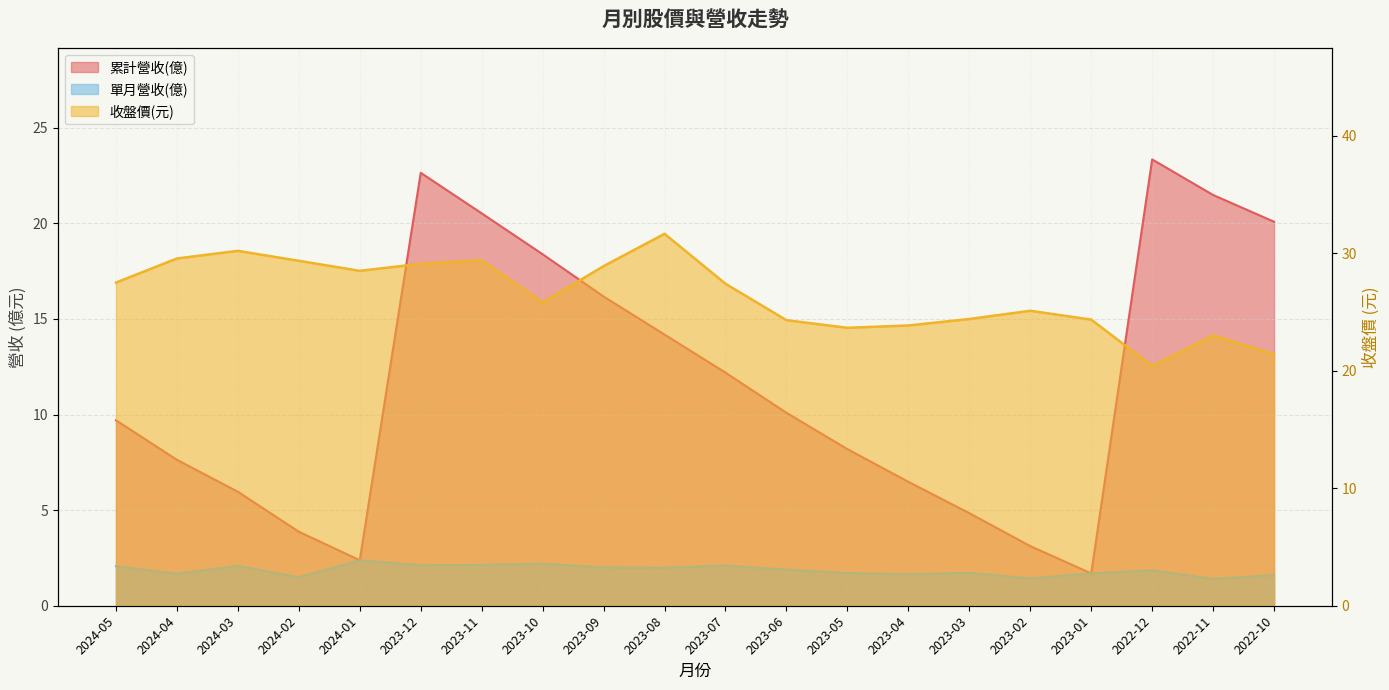

Where does the 收盤價(元) series first go above 27?

2024-05